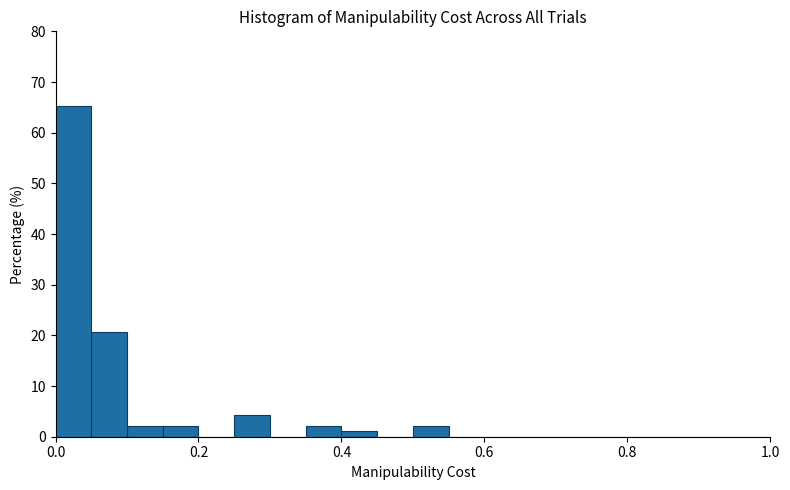

Around what value on the x-axis is the tallest bar? Give the approximate position of its centre, as read against the axis.

0.02